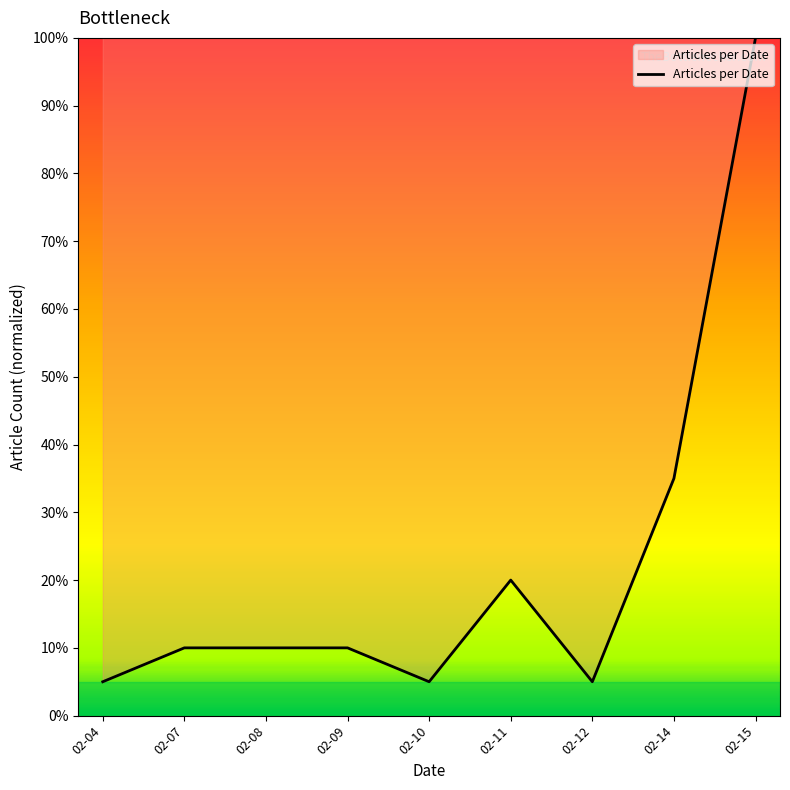

Where is the data nearest to the value 52?

02-14